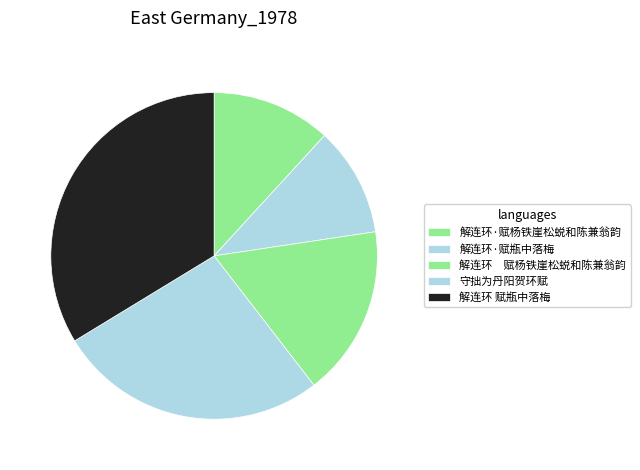

Combined, what portion of the pie is 解连环·赋瓶中落梅 and 解连环 赋瓶中落梅?

44.5%